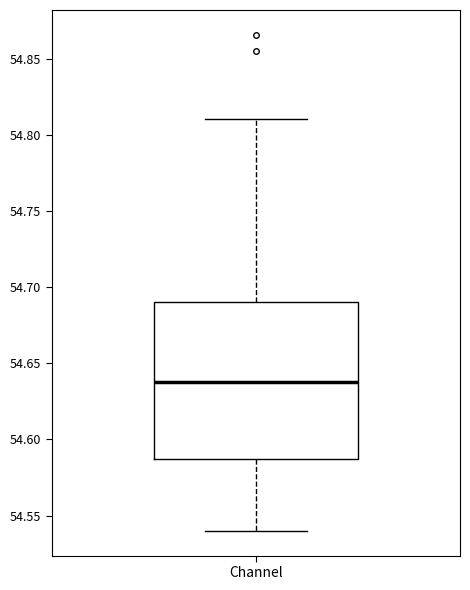

Transcribe this box plot: give where the median line is, the range the box spans, and where the two whiskers end, as read against the y-axis. The values are not printed on the chart, so give them approximately, as read against the axis.

median 54.640, box 54.585 to 54.690, whiskers 54.540 to 54.810